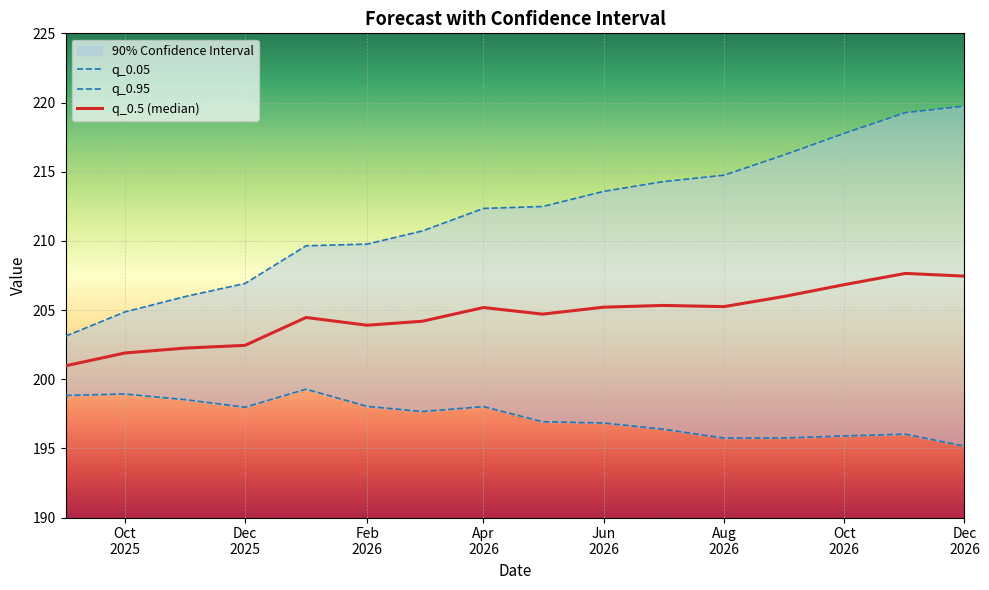

True or false: q_0.5 (median) has a value of 95.4 at 8.

False